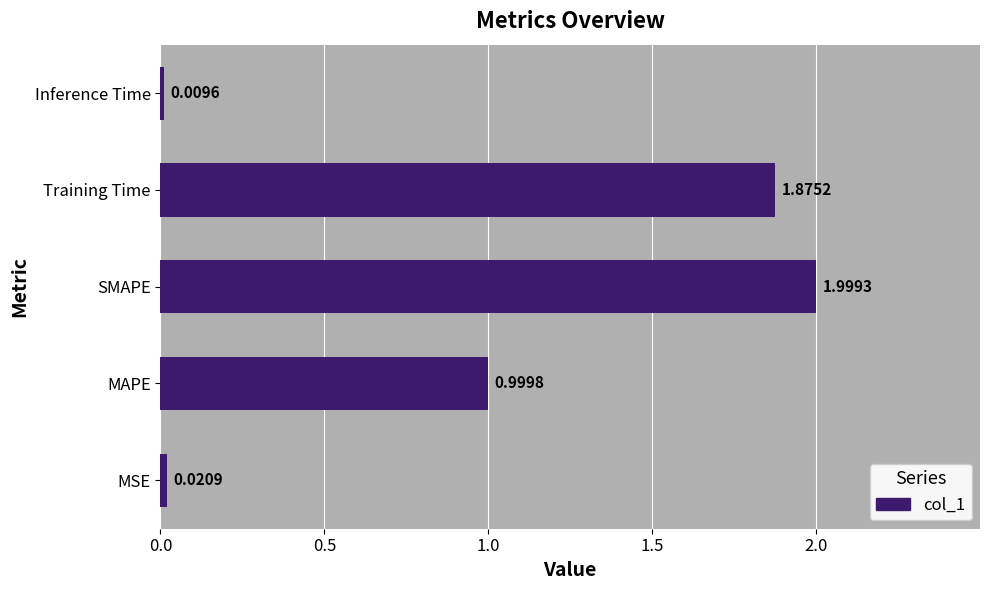

At which category does the chart reach its minimum across all series?

Inference Time